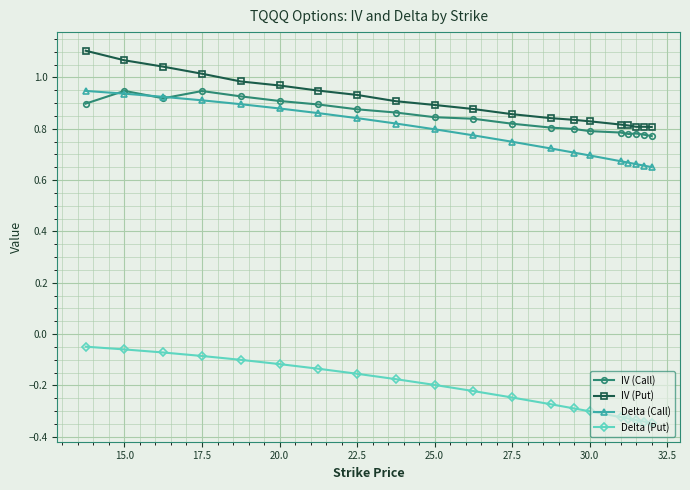

True or false: IV (Put) and Delta (Call) cross at least once.

False